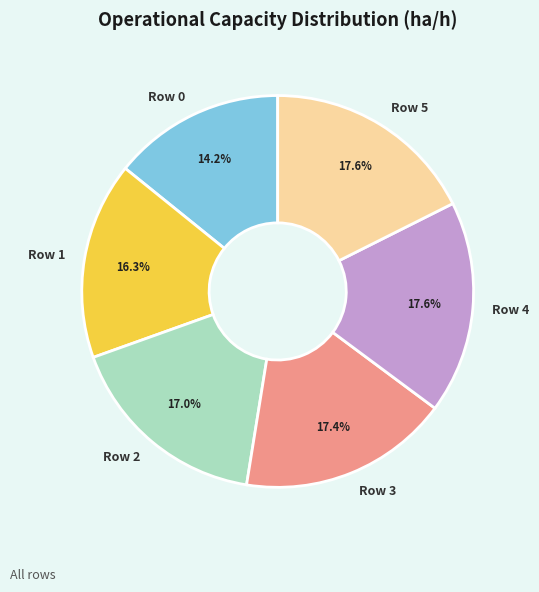

Approximately how many times larger is the value at Row 3 compared to Row 0?

1.2